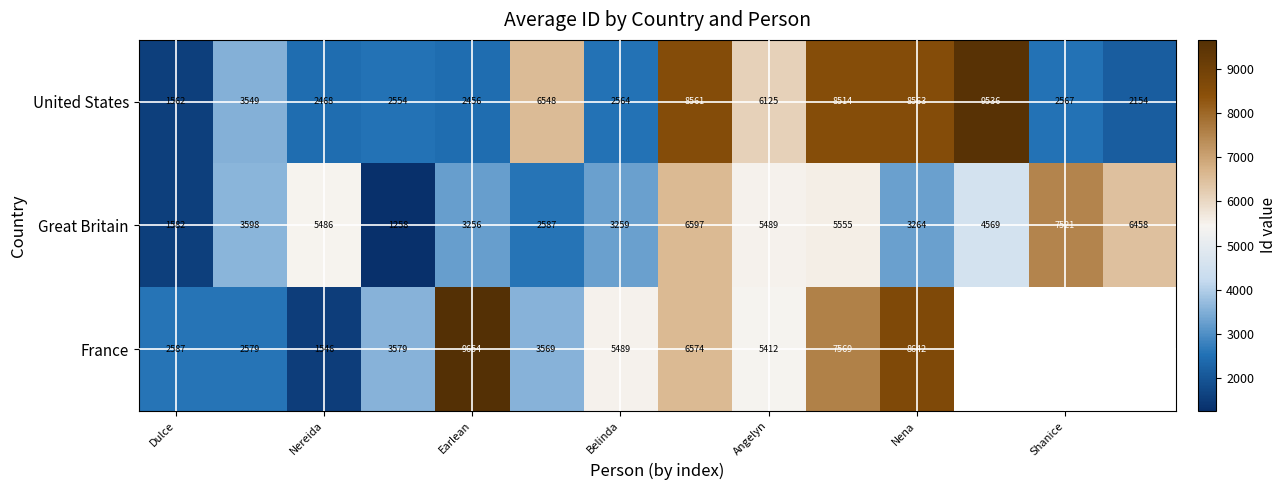

What is the highest value of the Great Britain series?

7521